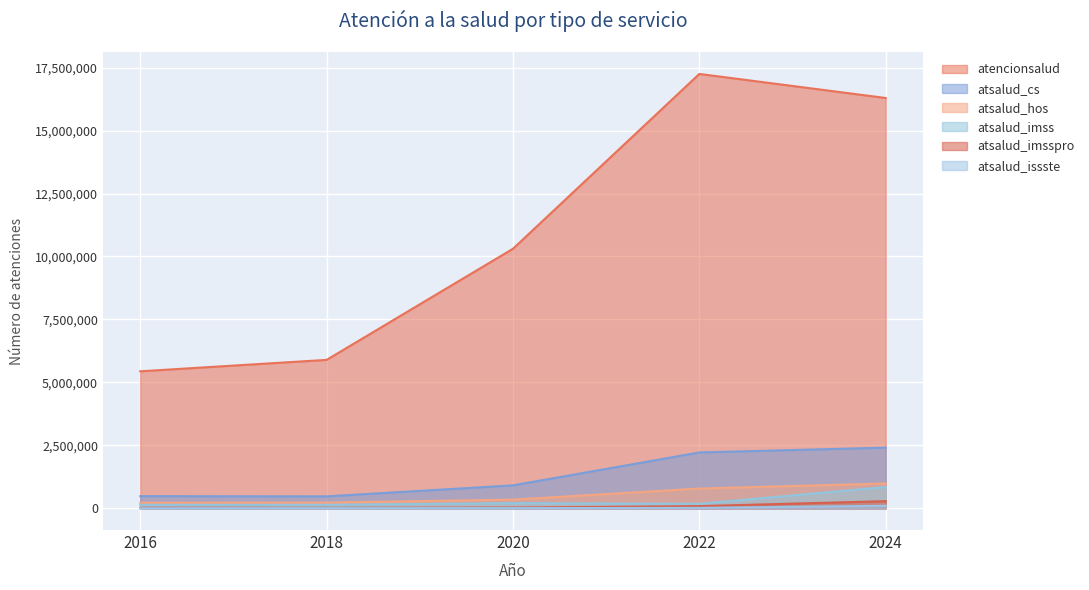

Is the value of atsalud_hos at 2018 greater than the value of atencionsalud at 2018?

No